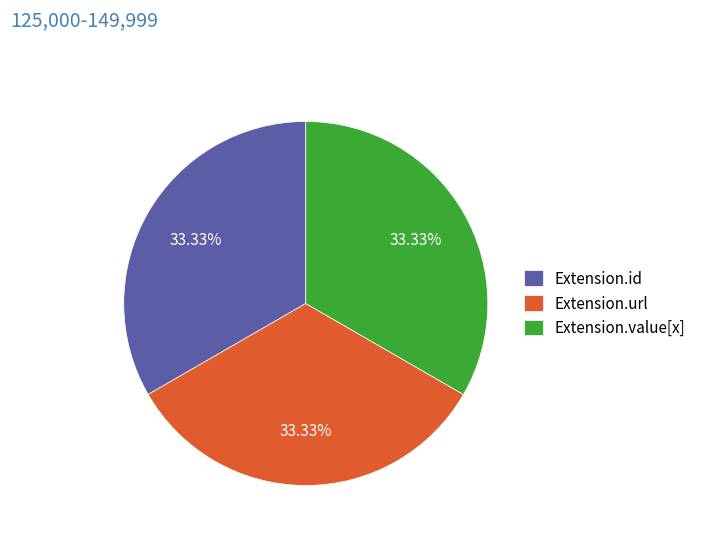

To the nearest percent, what is the difference between the Extension.value[x] and Extension.url slice percentages?

0%